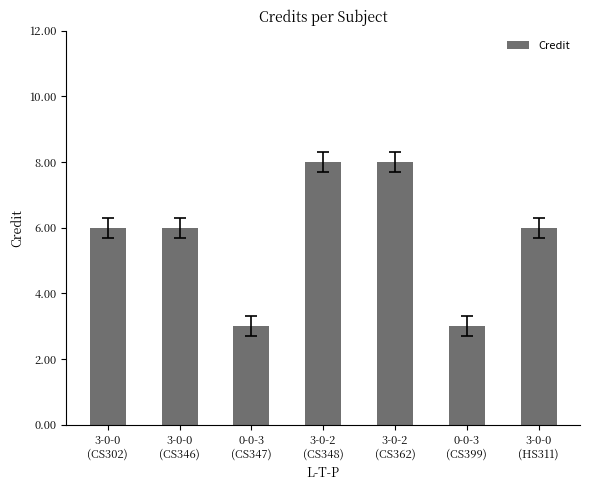

True or false: the data shows 3 at 0-0-3
(CS399).

True